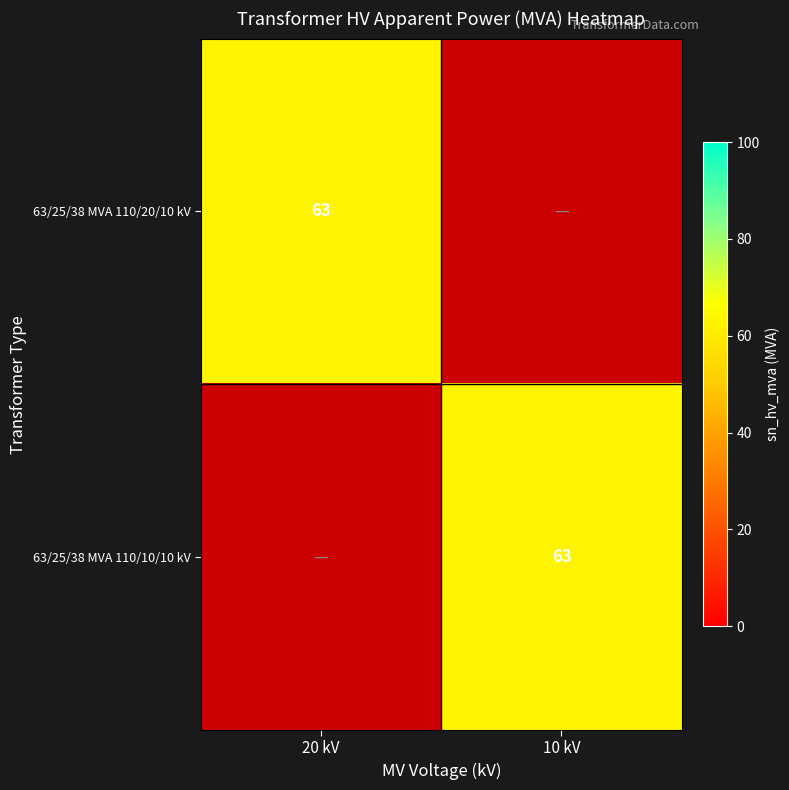

The value of 63/25/38 MVA 110/10/10 kV at 10 kV is 63. True or false?

True